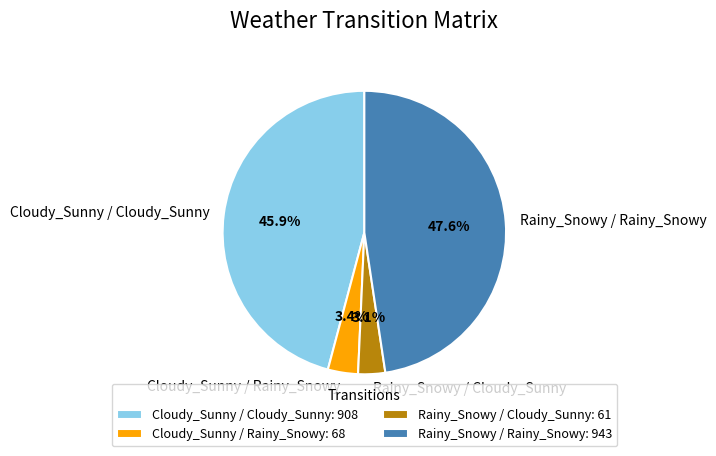

Combined, do Rainy_Snowy / Rainy_Snowy and Cloudy_Sunny / Rainy_Snowy account for over 50%?

Yes